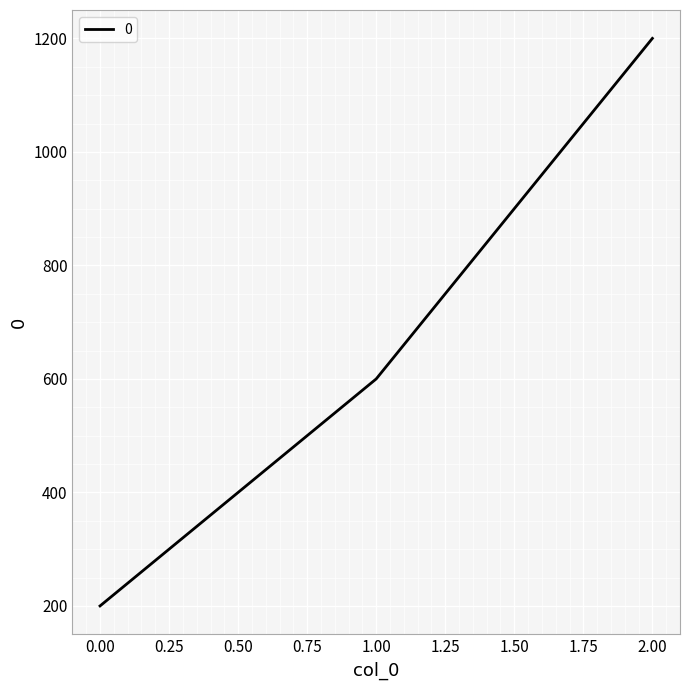

What is the difference between the values at 1.00 and 0.00?

400